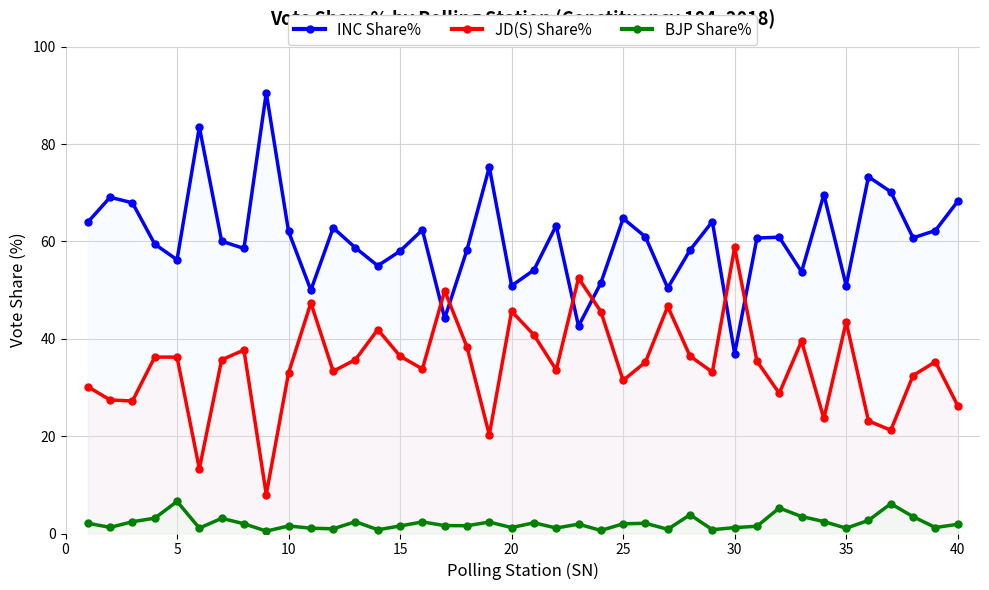

Reading left to right, extract all data points from this chart.

INC Share%: 64.0	69.1	67.9	59.5	56.2	83.5	60.1	58.6	90.5	62.1	50.0	62.8	58.7	55.0	58.0	62.4	44.2	58.3	75.3	50.9	54.1	63.3	42.6	51.5	64.7	61.0	50.4	58.2	64.1	37.0	60.7	60.9	53.8	69.7	50.9	73.3	70.2	60.7	62.2	68.2
JD(S) Share%: 30.2	27.4	27.2	36.2	36.2	13.3	35.7	37.7	8.0	33.0	47.4	33.3	35.7	41.9	36.4	33.8	49.9	38.3	20.3	45.7	40.8	33.6	52.5	45.6	31.5	35.2	46.6	36.5	33.2	58.8	35.4	28.8	39.5	23.6	43.5	23.1	21.2	32.5	35.3	26.3
BJP Share%: 2.1	1.3	2.4	3.1	6.6	1.1	3.1	2.0	0.5	1.6	1.1	1.0	2.4	0.8	1.6	2.4	1.6	1.6	2.4	1.2	2.2	1.1	1.9	0.6	2.0	2.1	0.9	3.9	0.8	1.2	1.5	5.2	3.5	2.5	1.1	2.7	6.1	3.5	1.2	1.9